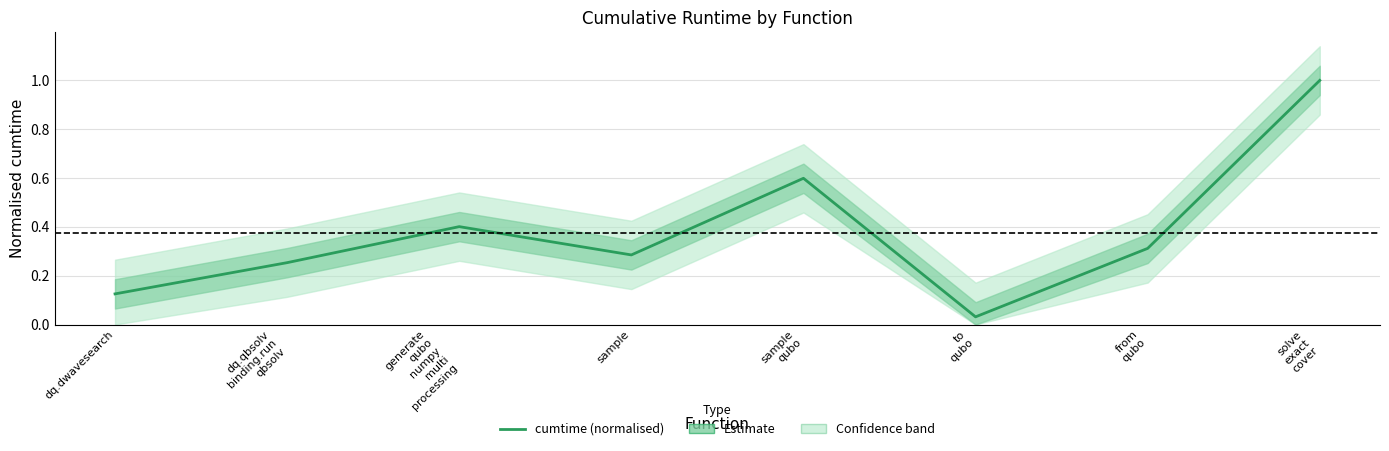

Which label corresponds to the largest value in the chart?

solve
exact
cover